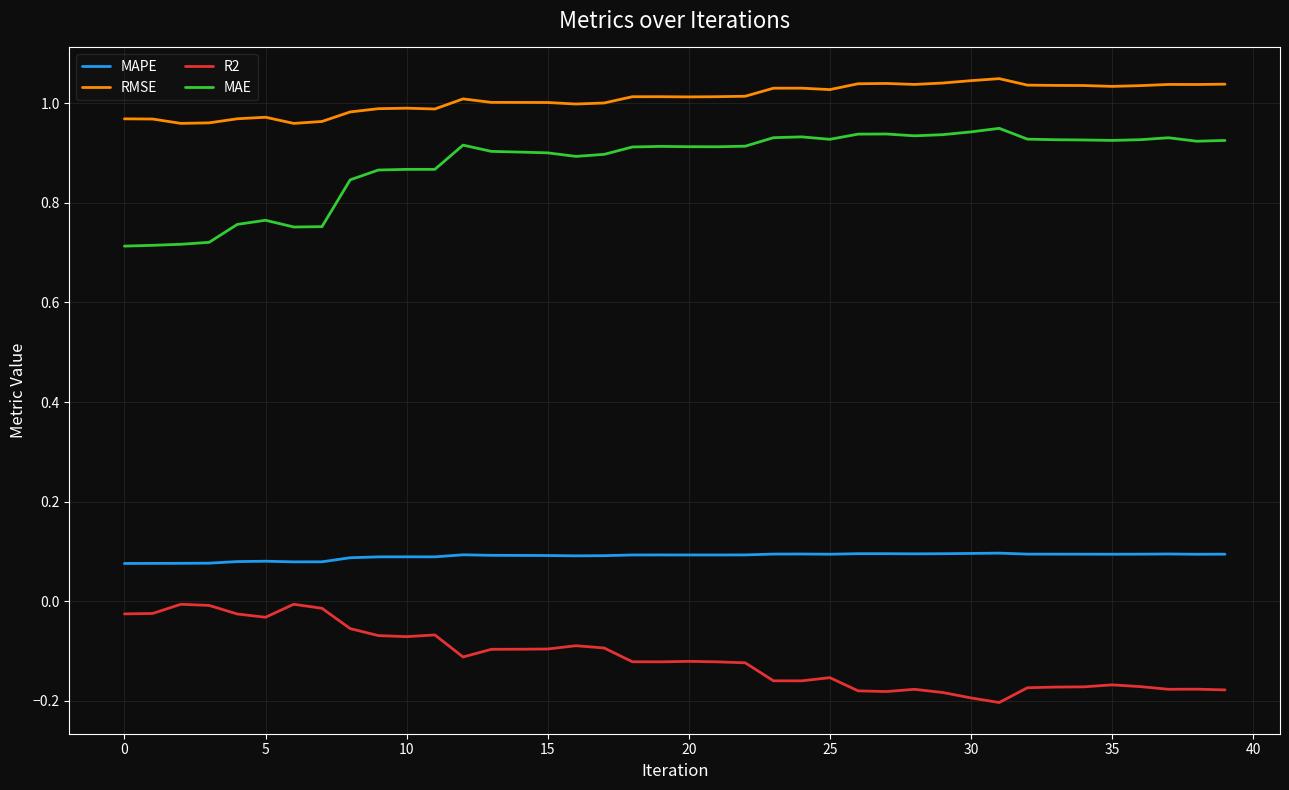

True or false: RMSE and MAE cross at least once.

False